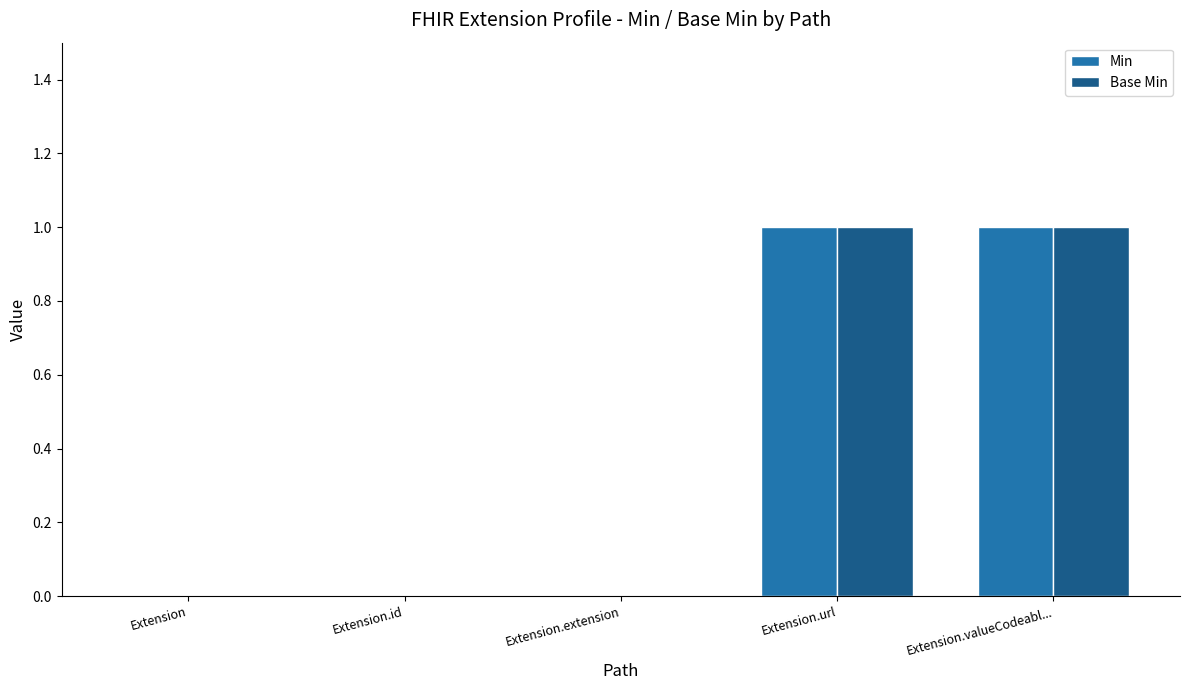

The Base Min series shows -1 at Extension.extension. True or false?

False